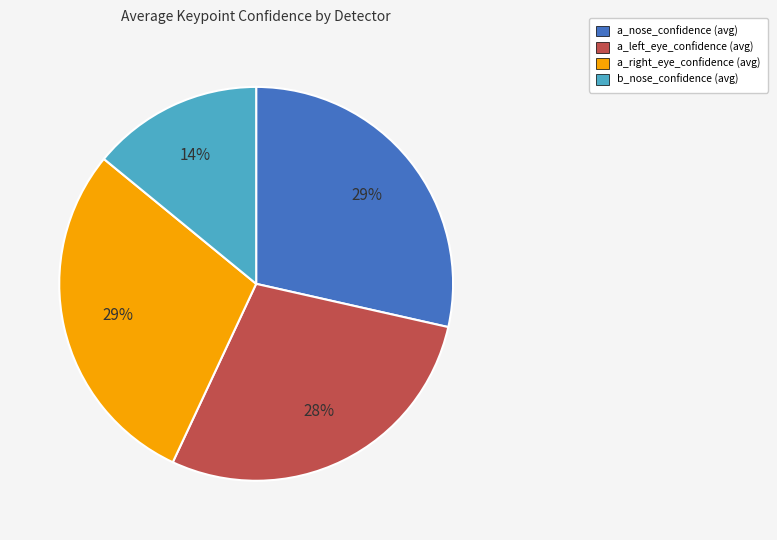

Is there a majority slice in this chart?

No